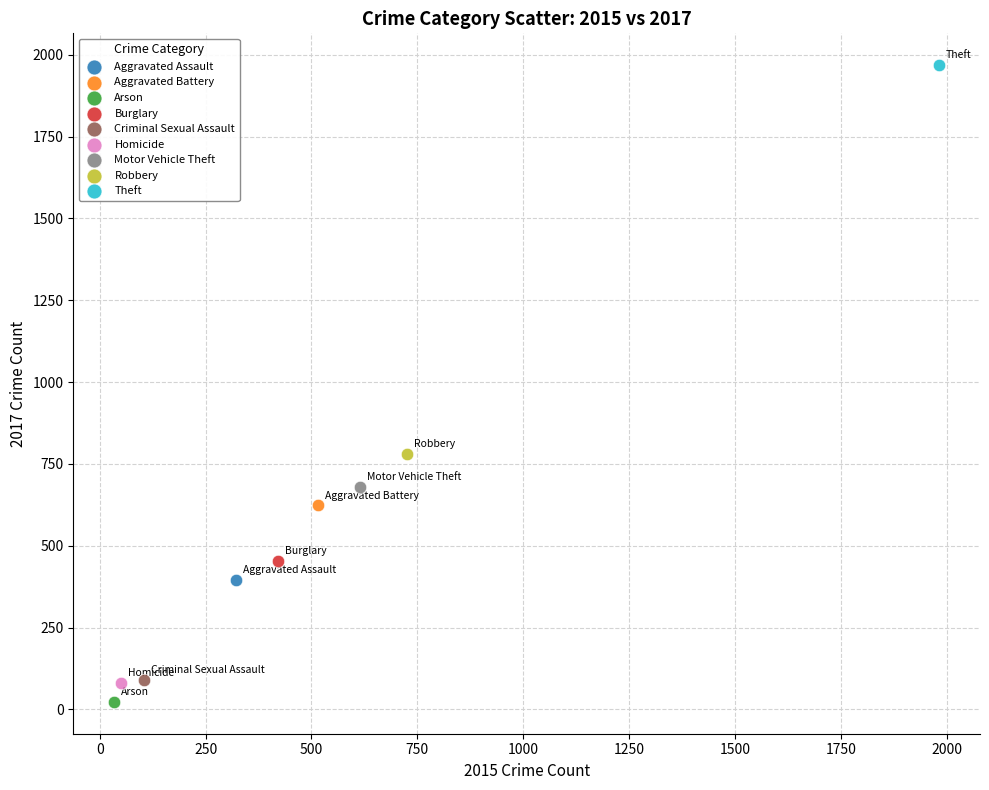

Which series contains the highest Y value?

Theft